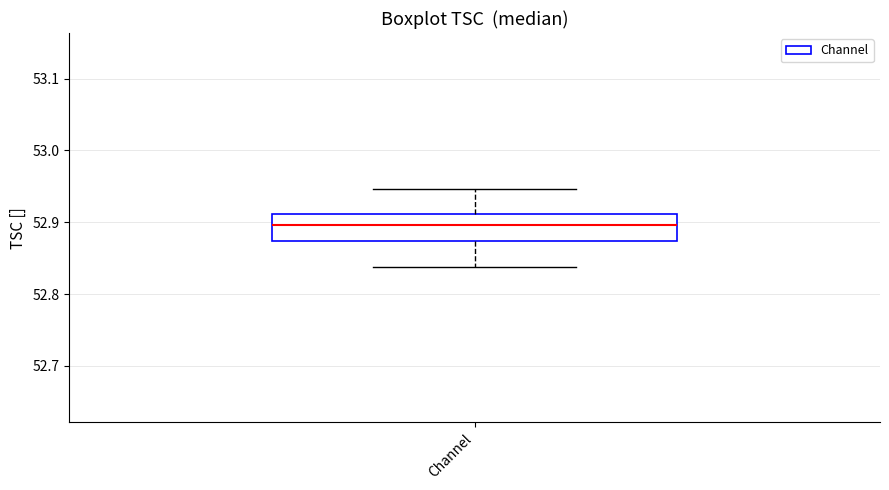

Read this box plot against the y-axis: the position of the median line, the range covered by the box, and the ends of both whiskers. The values are not printed on the chart, so give them approximately, as read against the axis.

median 52.90, box 52.87 to 52.91, whiskers 52.84 to 52.95